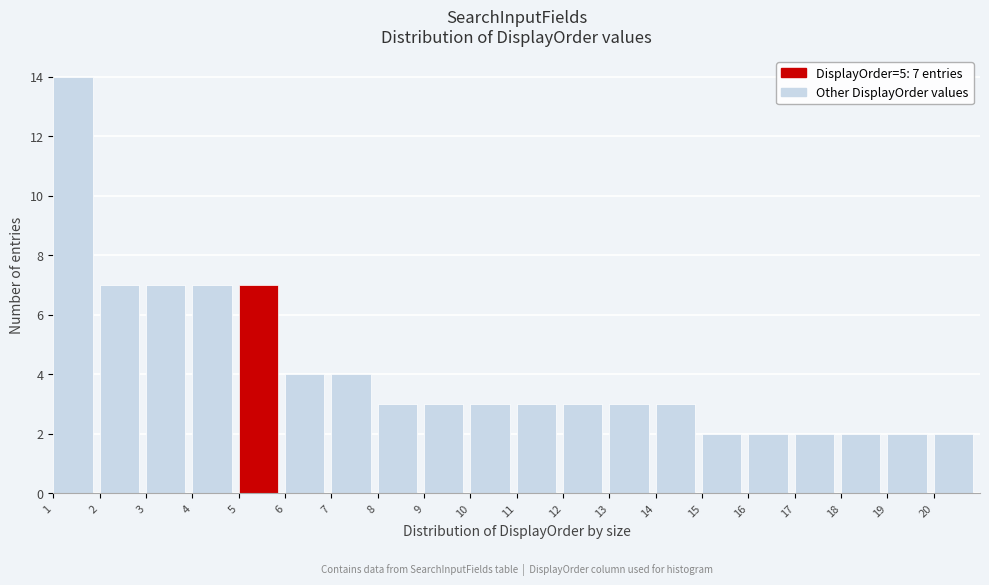

Over which range of the x-axis is the bar tallest?

1 to 2